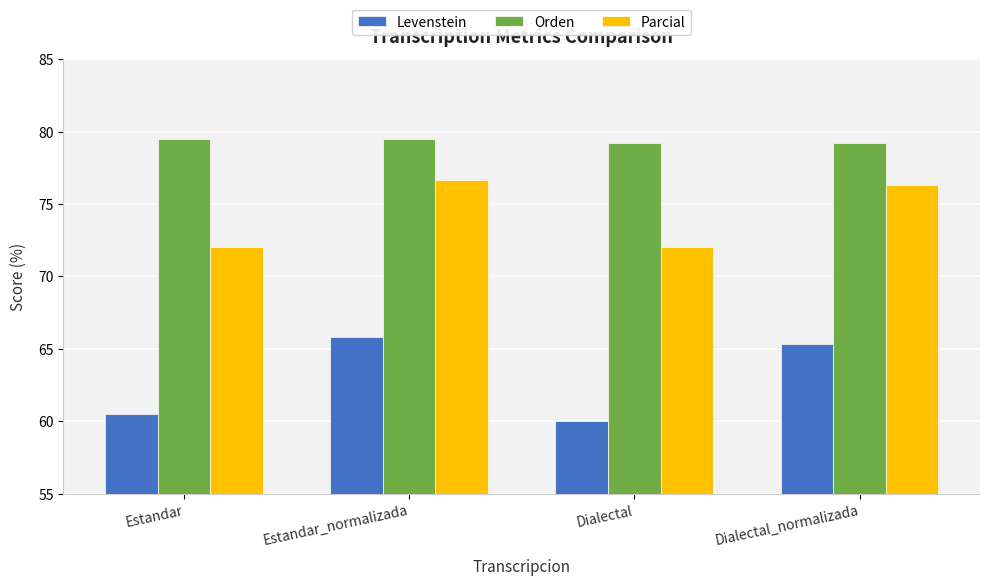

Where does the Levenstein series first go above 65?

Estandar_normalizada